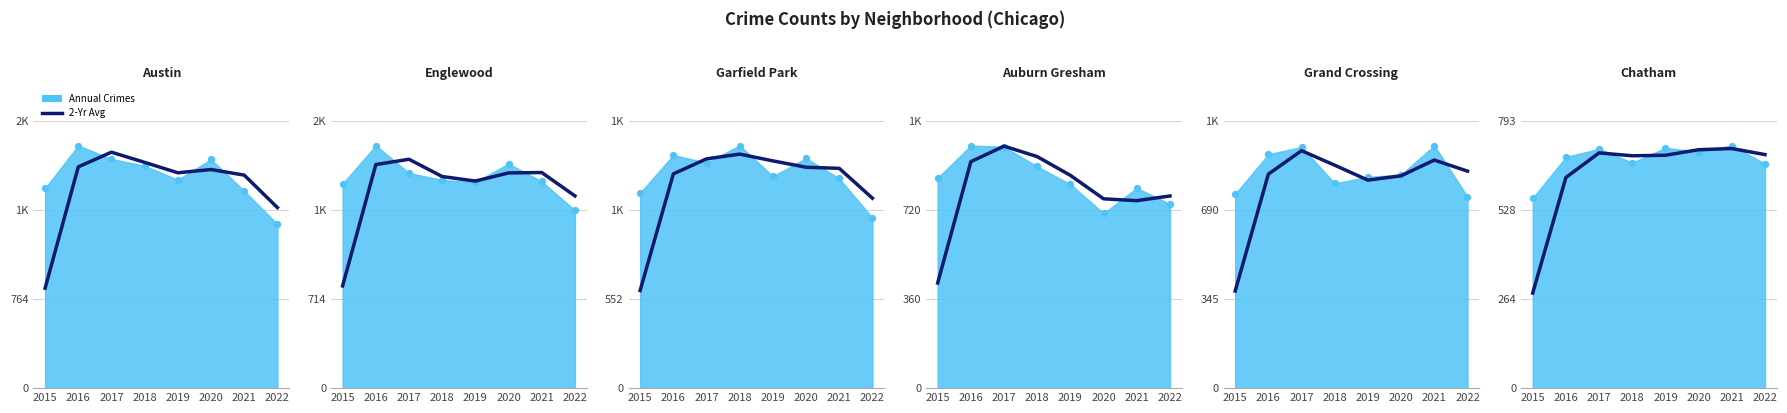

What is the total value across all series at 2018?

1360.5